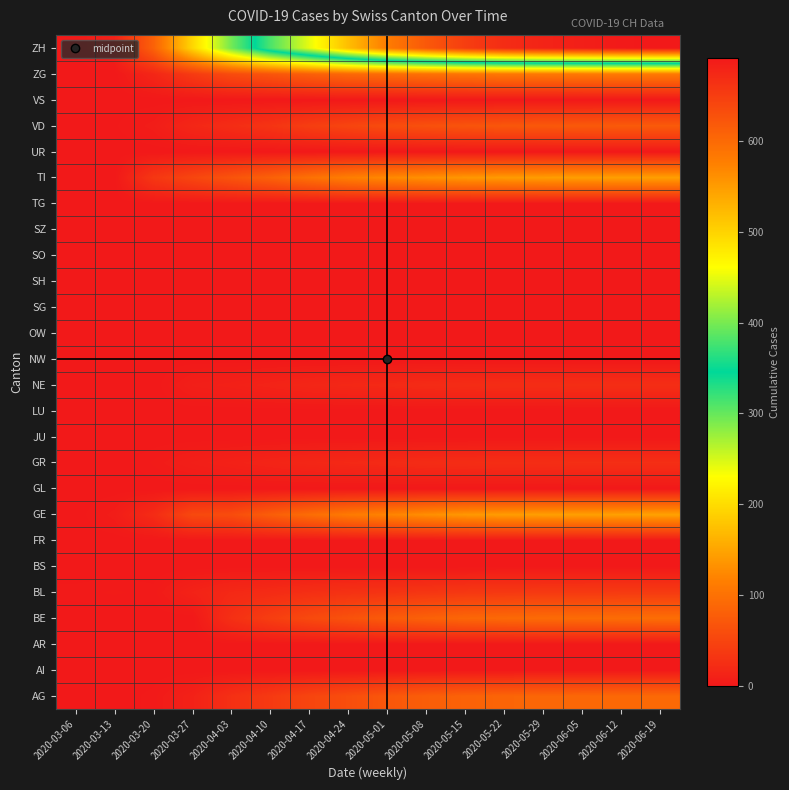

Reading right to left, list all the values displayed in this chart.

AG: 2020-06-19=91	2020-06-12=90	2020-06-05=89	2020-05-29=88	2020-05-22=86	2020-05-15=83	2020-05-08=78	2020-05-01=70	2020-04-24=60	2020-04-17=50	2020-04-10=37	2020-04-03=26	2020-03-27=10	2020-03-20=2	2020-03-13=0	2020-03-06=0
AI: 2020-06-19=0	2020-06-12=0	2020-06-05=0	2020-05-29=0	2020-05-22=0	2020-05-15=0	2020-05-08=0	2020-05-01=0	2020-04-24=0	2020-04-17=0	2020-04-10=0	2020-04-03=0	2020-03-27=0	2020-03-20=0	2020-03-13=0	2020-03-06=0
AR: 2020-06-19=0	2020-06-12=0	2020-06-05=0	2020-05-29=0	2020-05-22=0	2020-05-15=0	2020-05-08=0	2020-05-01=0	2020-04-24=0	2020-04-17=0	2020-04-10=0	2020-04-03=0	2020-03-27=0	2020-03-20=0	2020-03-13=0	2020-03-06=0
BE: 2020-06-19=96	2020-06-12=95	2020-06-05=94	2020-05-29=93	2020-05-22=91	2020-05-15=88	2020-05-08=82	2020-05-01=75	2020-04-24=65	2020-04-17=55	2020-04-10=42	2020-04-03=26	2020-03-27=0	2020-03-20=0	2020-03-13=0	2020-03-06=0
BL: 2020-06-19=38	2020-06-12=38	2020-06-05=37	2020-05-29=37	2020-05-22=36	2020-05-15=35	2020-05-08=33	2020-05-01=30	2020-04-24=28	2020-04-17=25	2020-04-10=21	2020-04-03=18	2020-03-27=11	2020-03-20=2	2020-03-13=3	2020-03-06=2
BS: 2020-06-19=0	2020-06-12=0	2020-06-05=0	2020-05-29=0	2020-05-22=0	2020-05-15=0	2020-05-08=0	2020-05-01=0	2020-04-24=0	2020-04-17=0	2020-04-10=0	2020-04-03=0	2020-03-27=0	2020-03-20=0	2020-03-13=0	2020-03-06=0
FR: 2020-06-19=0	2020-06-12=0	2020-06-05=0	2020-05-29=0	2020-05-22=0	2020-05-15=0	2020-05-08=0	2020-05-01=0	2020-04-24=0	2020-04-17=0	2020-04-10=0	2020-04-03=0	2020-03-27=0	2020-03-20=0	2020-03-13=0	2020-03-06=0
GE: 2020-06-19=147	2020-06-12=146	2020-06-05=145	2020-05-29=144	2020-05-22=142	2020-05-15=138	2020-05-08=130	2020-05-01=120	2020-04-24=110	2020-04-17=95	2020-04-10=78	2020-04-03=58	2020-03-27=54	2020-03-20=21	2020-03-13=5	2020-03-06=0
GL: 2020-06-19=0	2020-06-12=0	2020-06-05=0	2020-05-29=0	2020-05-22=0	2020-05-15=0	2020-05-08=0	2020-05-01=0	2020-04-24=0	2020-04-17=0	2020-04-10=0	2020-04-03=0	2020-03-27=0	2020-03-20=0	2020-03-13=0	2020-03-06=0
GR: 2020-06-19=25	2020-06-12=25	2020-06-05=25	2020-05-29=24	2020-05-22=24	2020-05-15=23	2020-05-08=22	2020-05-01=20	2020-04-24=18	2020-04-17=16	2020-04-10=13	2020-04-03=10	2020-03-27=7	2020-03-20=3	2020-03-13=0	2020-03-06=0
JU: 2020-06-19=0	2020-06-12=0	2020-06-05=0	2020-05-29=0	2020-05-22=0	2020-05-15=0	2020-05-08=0	2020-05-01=0	2020-04-24=0	2020-04-17=0	2020-04-10=0	2020-04-03=0	2020-03-27=0	2020-03-20=0	2020-03-13=0	2020-03-06=0
LU: 2020-06-19=0	2020-06-12=0	2020-06-05=0	2020-05-29=0	2020-05-22=0	2020-05-15=0	2020-05-08=0	2020-05-01=0	2020-04-24=0	2020-04-17=0	2020-04-10=0	2020-04-03=0	2020-03-27=0	2020-03-20=0	2020-03-13=0	2020-03-06=0
NE: 2020-06-19=24	2020-06-12=24	2020-06-05=24	2020-05-29=23	2020-05-22=23	2020-05-15=22	2020-05-08=21	2020-05-01=19	2020-04-24=17	2020-04-17=15	2020-04-10=12	2020-04-03=9	2020-03-27=7	2020-03-20=0	2020-03-13=0	2020-03-06=0
NW: 2020-06-19=0	2020-06-12=0	2020-06-05=0	2020-05-29=0	2020-05-22=0	2020-05-15=0	2020-05-08=0	2020-05-01=0	2020-04-24=0	2020-04-17=0	2020-04-10=0	2020-04-03=0	2020-03-27=0	2020-03-20=0	2020-03-13=0	2020-03-06=0
OW: 2020-06-19=0	2020-06-12=0	2020-06-05=0	2020-05-29=0	2020-05-22=0	2020-05-15=0	2020-05-08=0	2020-05-01=0	2020-04-24=0	2020-04-17=0	2020-04-10=0	2020-04-03=0	2020-03-27=0	2020-03-20=0	2020-03-13=0	2020-03-06=0
SG: 2020-06-19=0	2020-06-12=0	2020-06-05=0	2020-05-29=0	2020-05-22=0	2020-05-15=0	2020-05-08=0	2020-05-01=0	2020-04-24=0	2020-04-17=0	2020-04-10=0	2020-04-03=0	2020-03-27=0	2020-03-20=0	2020-03-13=0	2020-03-06=0
SH: 2020-06-19=0	2020-06-12=0	2020-06-05=0	2020-05-29=0	2020-05-22=0	2020-05-15=0	2020-05-08=0	2020-05-01=0	2020-04-24=0	2020-04-17=0	2020-04-10=0	2020-04-03=0	2020-03-27=0	2020-03-20=0	2020-03-13=0	2020-03-06=0
SO: 2020-06-19=0	2020-06-12=0	2020-06-05=0	2020-05-29=0	2020-05-22=0	2020-05-15=0	2020-05-08=0	2020-05-01=0	2020-04-24=0	2020-04-17=0	2020-04-10=0	2020-04-03=0	2020-03-27=0	2020-03-20=0	2020-03-13=0	2020-03-06=0
SZ: 2020-06-19=0	2020-06-12=0	2020-06-05=0	2020-05-29=0	2020-05-22=0	2020-05-15=0	2020-05-08=0	2020-05-01=0	2020-04-24=0	2020-04-17=0	2020-04-10=0	2020-04-03=0	2020-03-27=0	2020-03-20=0	2020-03-13=0	2020-03-06=0
TG: 2020-06-19=0	2020-06-12=0	2020-06-05=0	2020-05-29=0	2020-05-22=0	2020-05-15=0	2020-05-08=0	2020-05-01=0	2020-04-24=0	2020-04-17=0	2020-04-10=0	2020-04-03=0	2020-03-27=0	2020-03-20=0	2020-03-13=0	2020-03-06=0
TI: 2020-06-19=145	2020-06-12=145	2020-06-05=144	2020-05-29=143	2020-05-22=141	2020-05-15=138	2020-05-08=132	2020-05-01=125	2020-04-24=115	2020-04-17=100	2020-04-10=82	2020-04-03=67	2020-03-27=51	2020-03-20=34	2020-03-13=0	2020-03-06=0
UR: 2020-06-19=0	2020-06-12=0	2020-06-05=0	2020-05-29=0	2020-05-22=0	2020-05-15=0	2020-05-08=0	2020-05-01=0	2020-04-24=0	2020-04-17=0	2020-04-10=0	2020-04-03=0	2020-03-27=0	2020-03-20=0	2020-03-13=0	2020-03-06=0
VD: 2020-06-19=74	2020-06-12=74	2020-06-05=73	2020-05-29=72	2020-05-22=70	2020-05-15=67	2020-05-08=63	2020-05-01=58	2020-04-24=50	2020-04-17=42	2020-04-10=31	2020-04-03=23	2020-03-27=16	2020-03-20=5	2020-03-13=1	2020-03-06=0
VS: 2020-06-19=0	2020-06-12=0	2020-06-05=0	2020-05-29=0	2020-05-22=0	2020-05-15=0	2020-05-08=0	2020-05-01=0	2020-04-24=0	2020-04-17=0	2020-04-10=0	2020-04-03=0	2020-03-27=0	2020-03-20=0	2020-03-13=0	2020-03-06=0
ZG: 2020-06-19=110	2020-06-12=110	2020-06-05=109	2020-05-29=108	2020-05-22=107	2020-05-15=104	2020-05-08=100	2020-05-01=95	2020-04-24=90	2020-04-17=80	2020-04-10=68	2020-04-03=57	2020-03-27=38	2020-03-20=15	2020-03-13=0	2020-03-06=0
ZH: 2020-06-19=692	2020-06-12=690	2020-06-05=685	2020-05-29=680	2020-05-22=670	2020-05-15=650	2020-05-08=620	2020-05-01=580	2020-04-24=520	2020-04-17=450	2020-04-10=380	2020-04-03=294	2020-03-27=194	2020-03-20=82	2020-03-13=9	2020-03-06=2